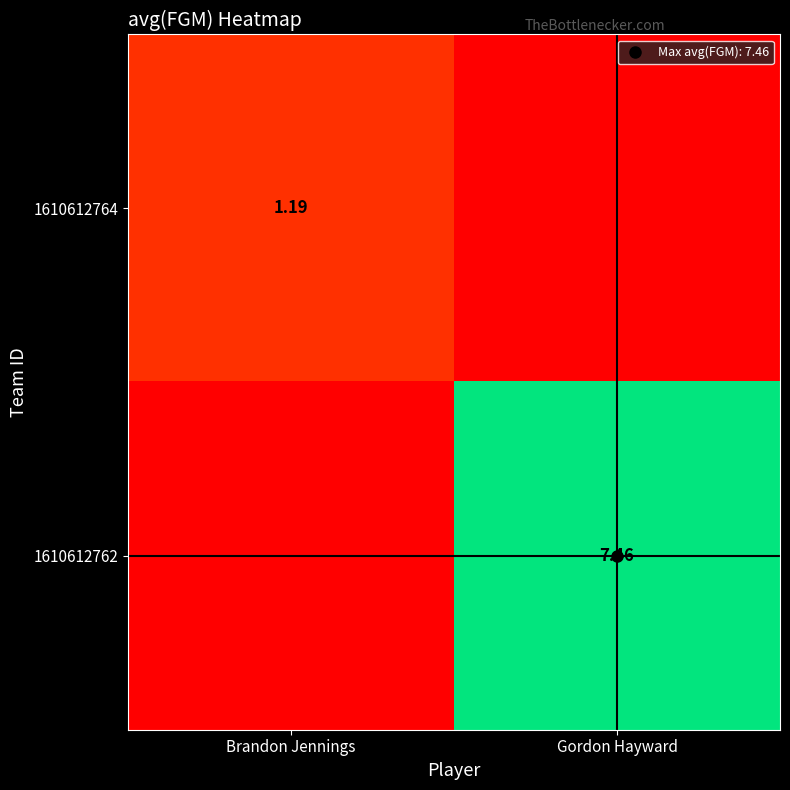

List the labels in order of 1610612764 value, largest first.

Brandon Jennings, Gordon Hayward